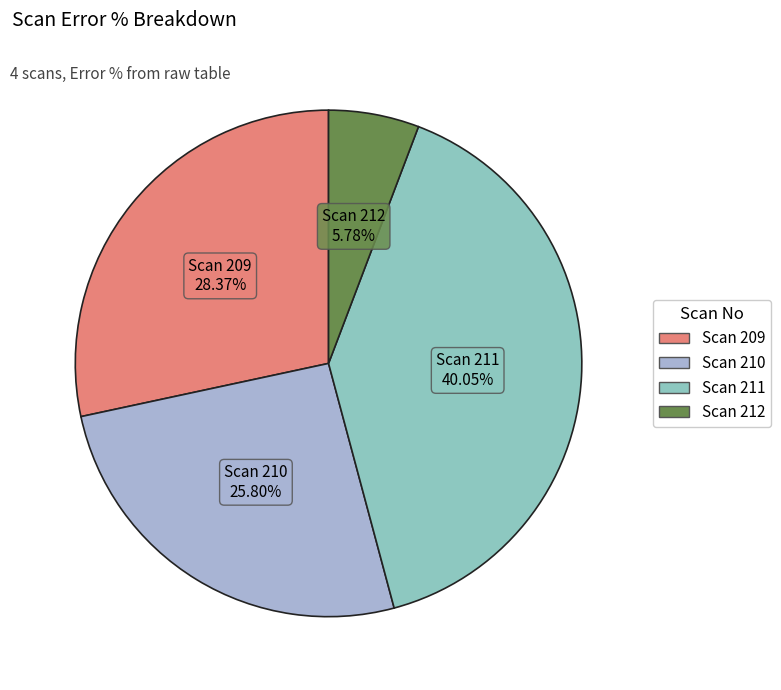

Count the number of slices in the pie.

4